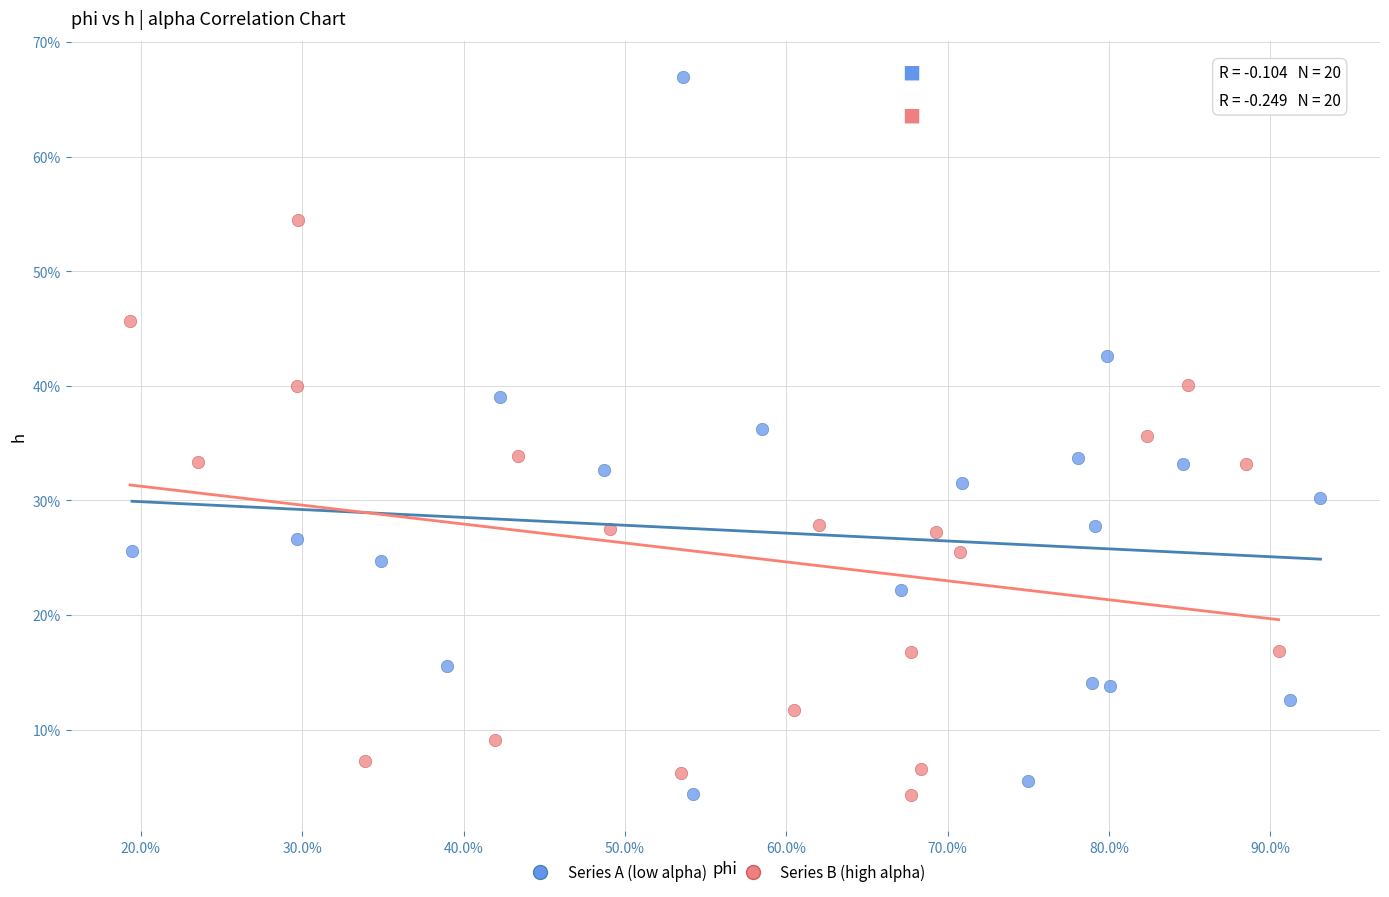

Which series contains the highest Y value?

Series A (low alpha)